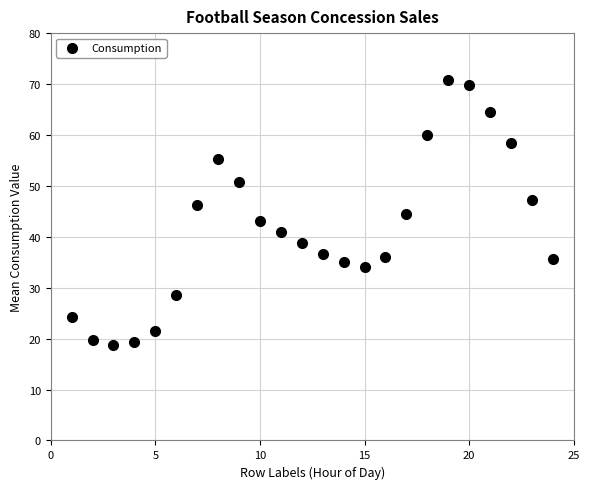

What is the range of Y values (max minus min)?

52.1